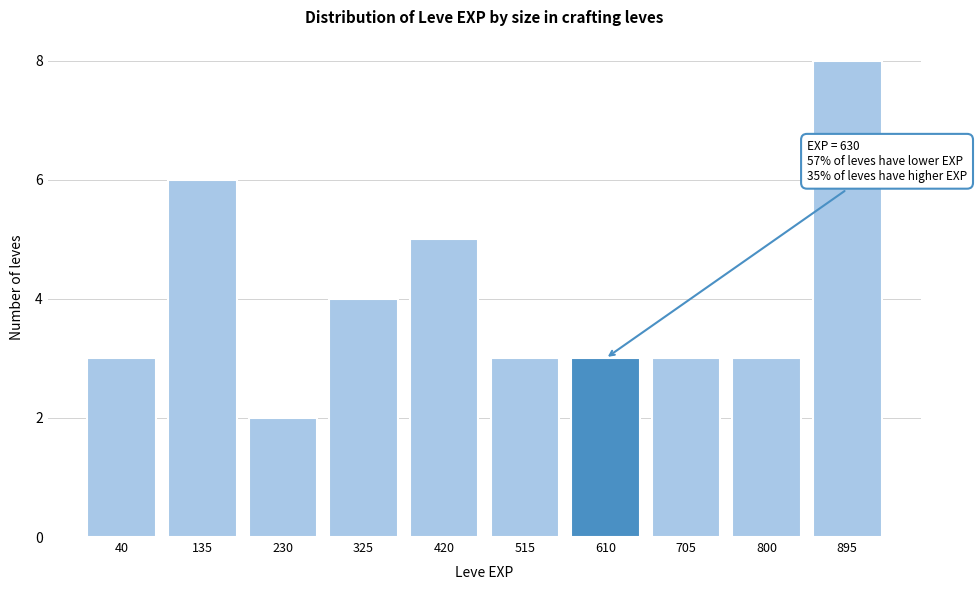

Reading left to right, extract all data points from this chart.

40=3	135=6	230=2	325=4	420=5	515=3	610=3	705=3	800=3	895=8